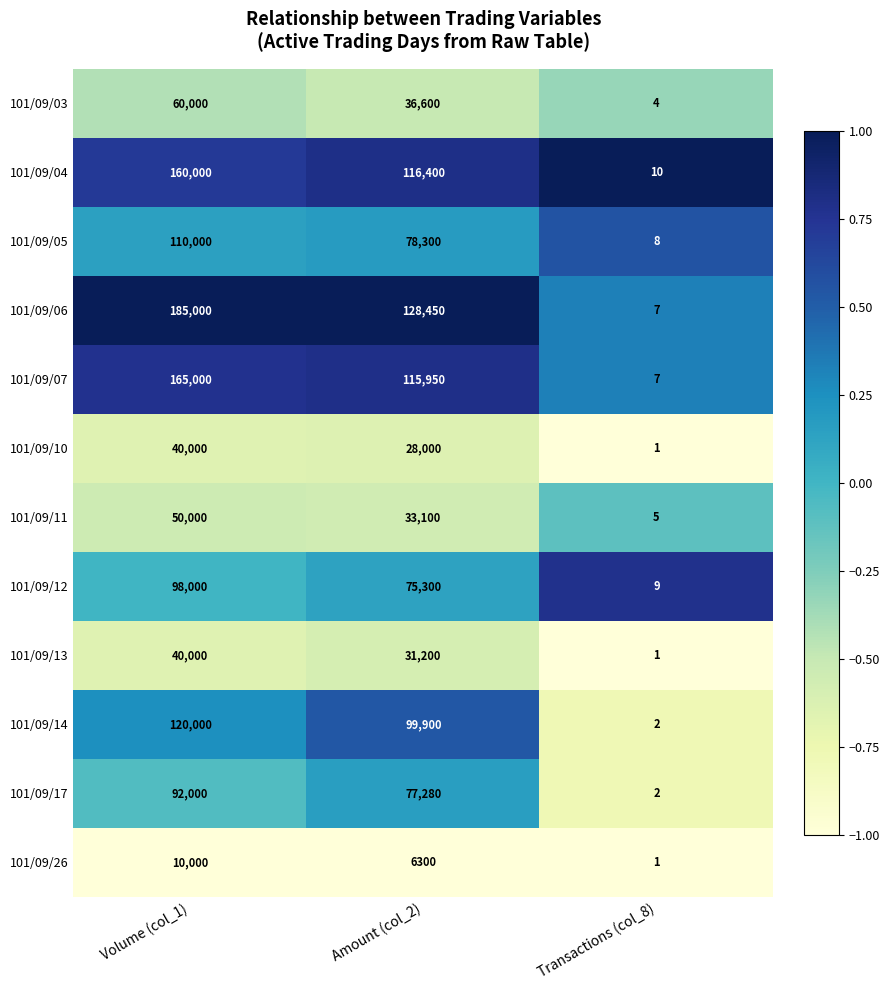

Between Volume (col_1) and Amount (col_2), which series saw the biggest shift?

101/09/06